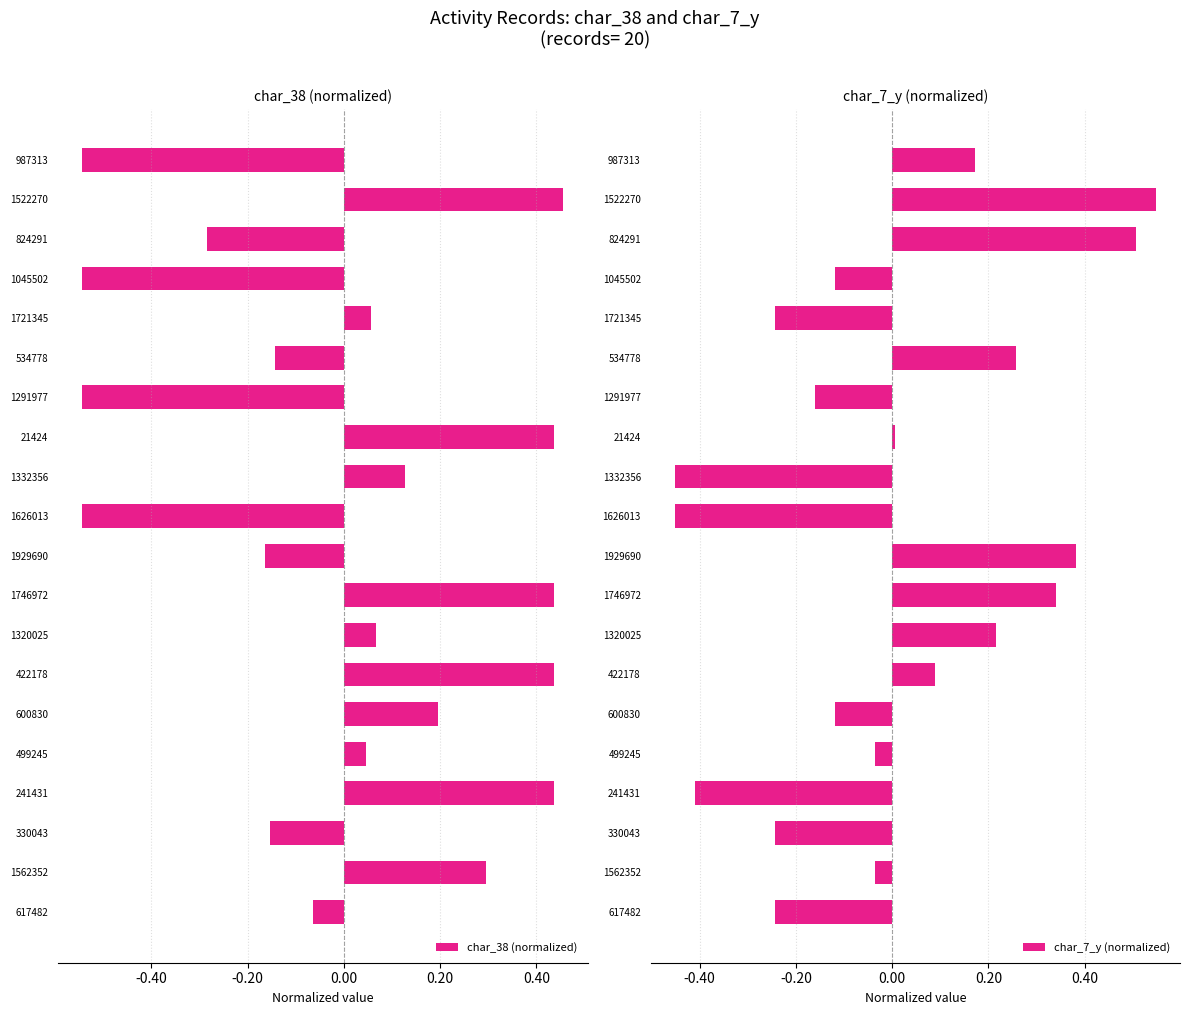

Is it true that char_38 (normalized) equals -0.2 at 1626013?

False